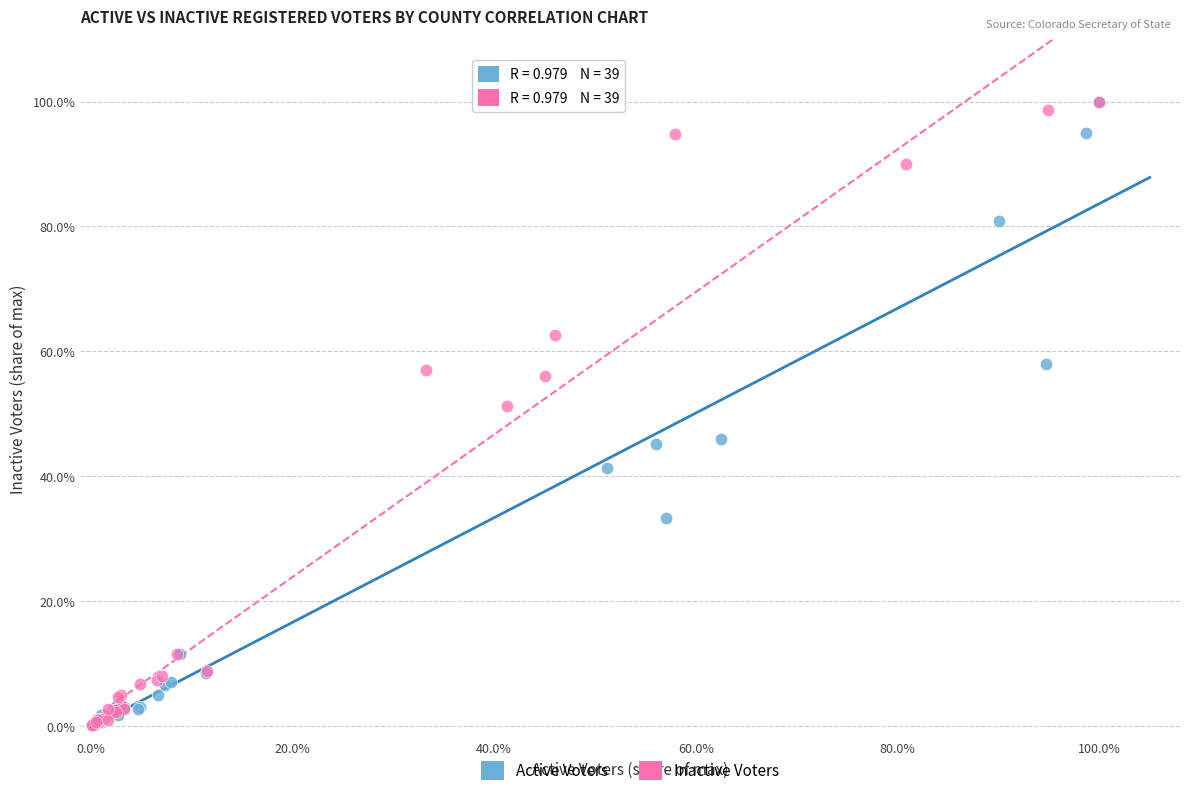

What are all the series names shown in the legend?

Active Voters, Inactive Voters